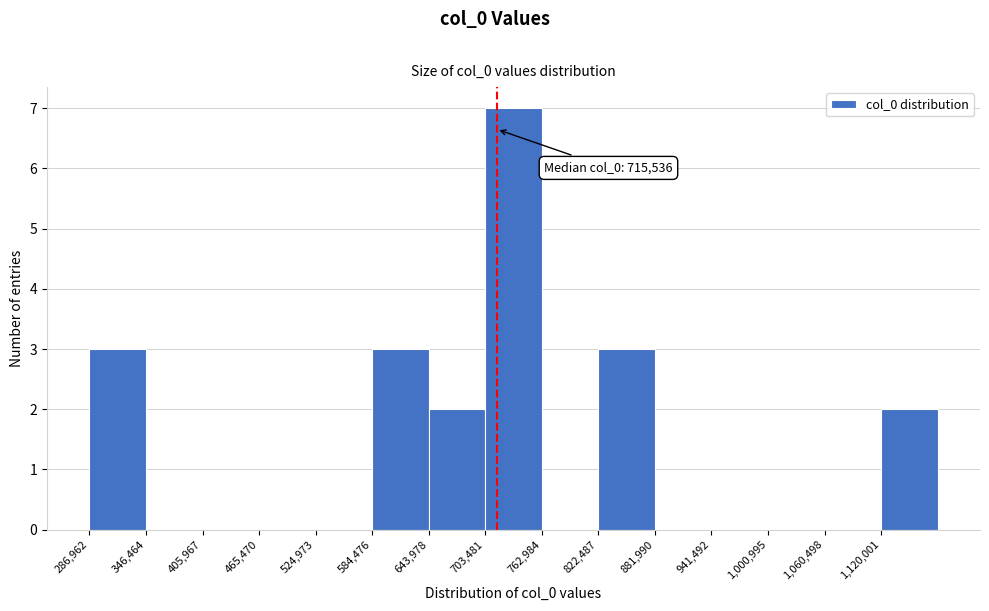

Which range on the x-axis has the tallest bar?

700000 to 760000